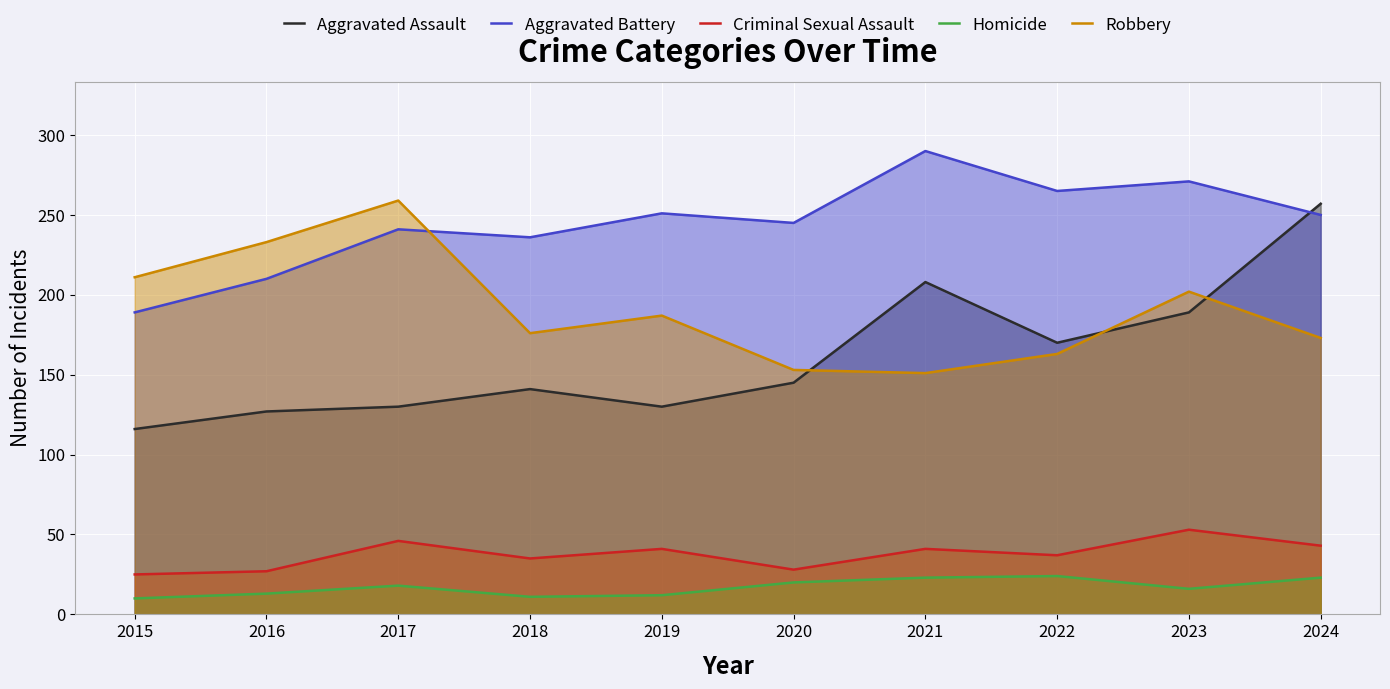

At which category does Robbery reach its first local peak?

2017